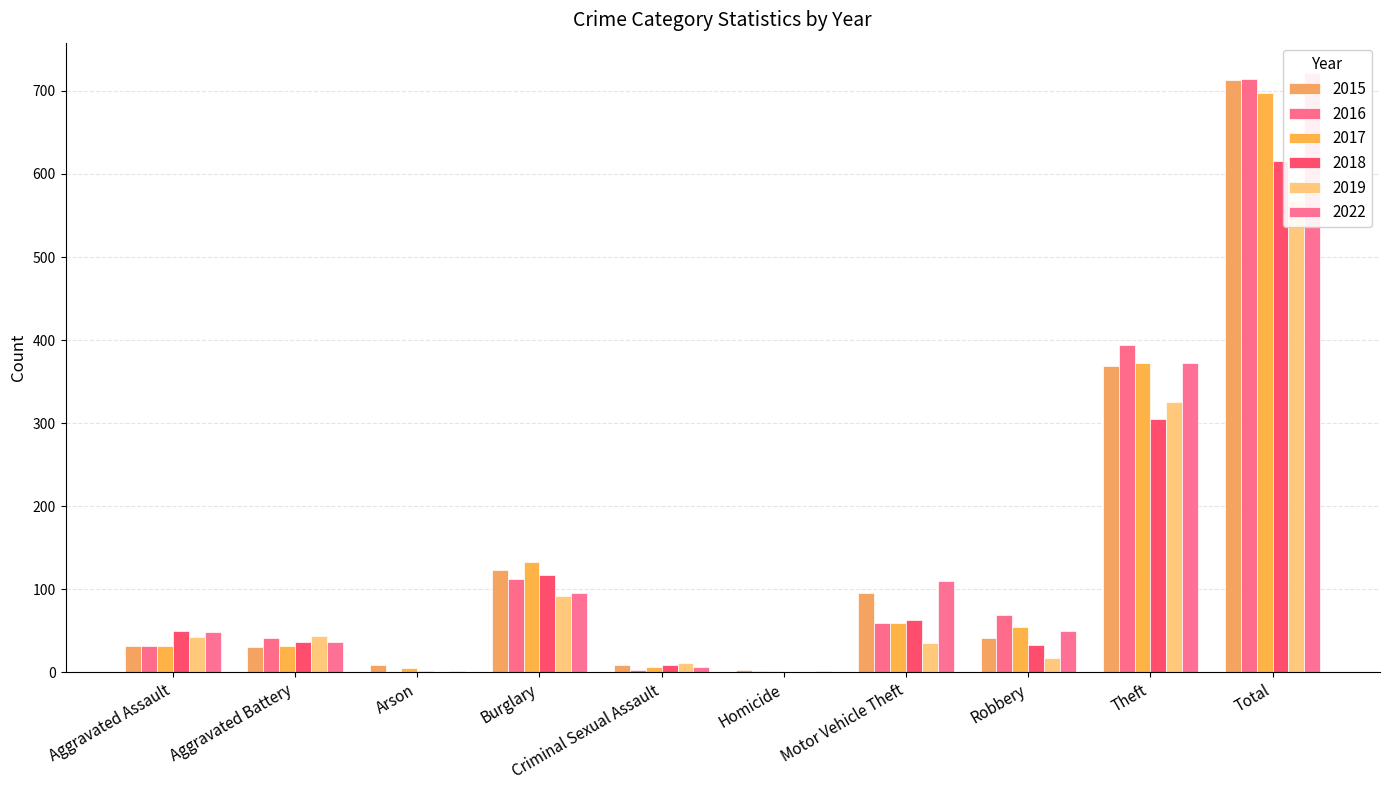

What is the label of the 10th bar from the right?

Aggravated Assault